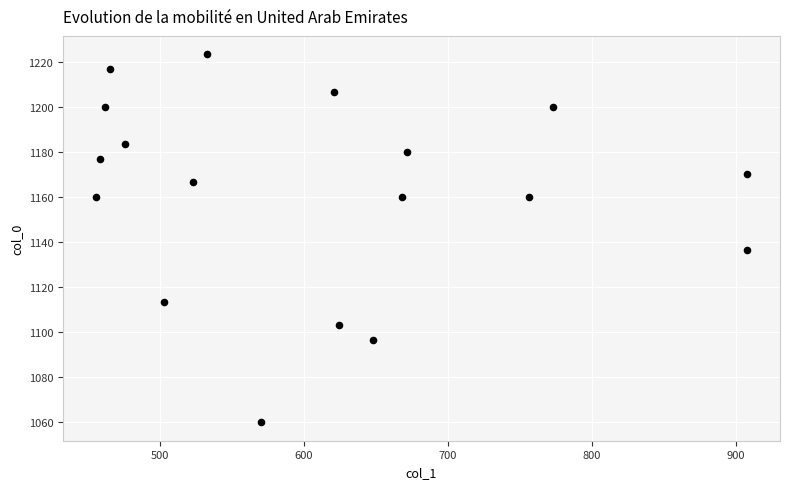

What Y value in the scatter plot is closest to 1141?

1136.7